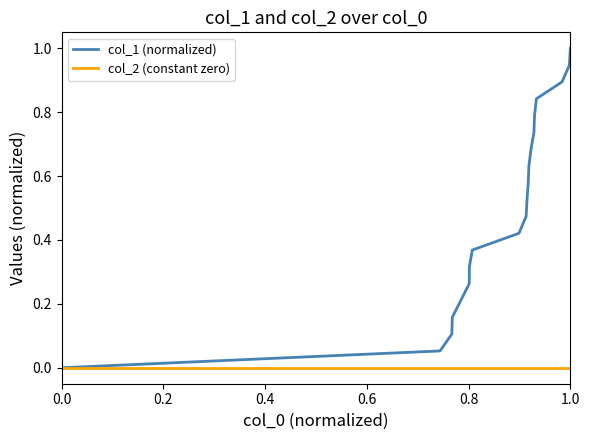

Rank the series by their maximum value, from highest to lowest.

col_1 (normalized), col_2 (constant zero)